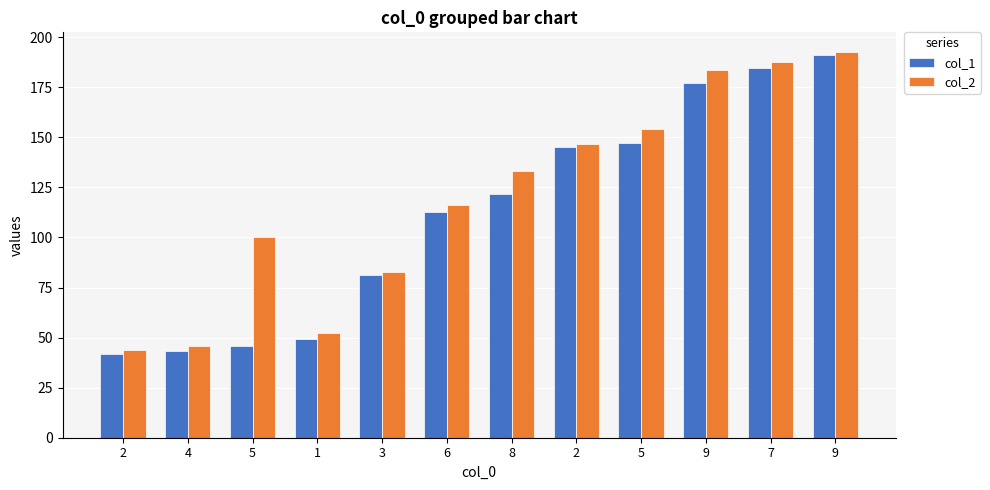

What is the sum of all col_1 values?

1340.8